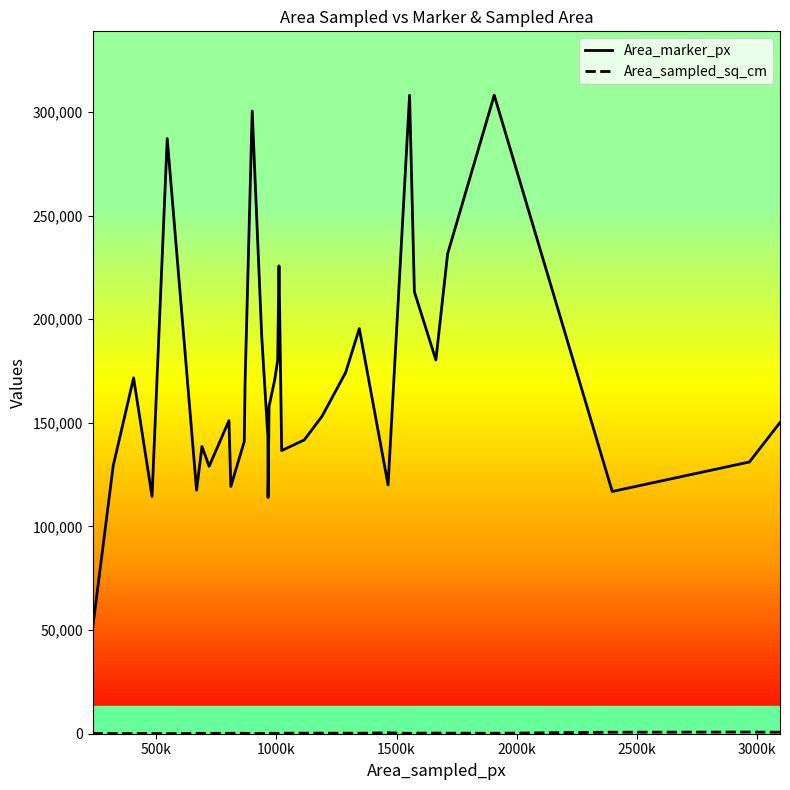

What is the maximum value for Area_marker_px?

308084.0